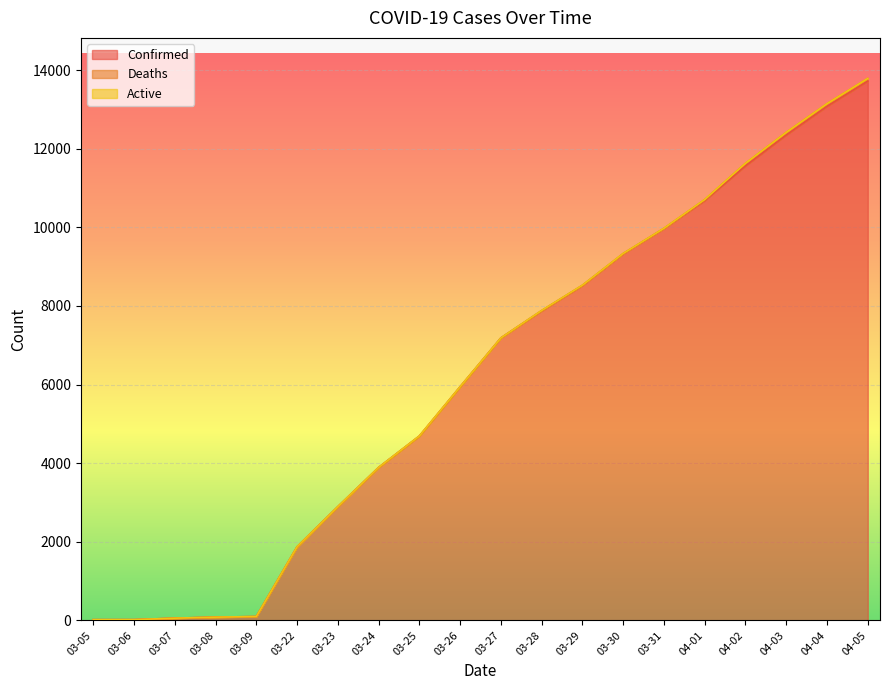

Which series changed the most between 03-05 and 03-25?

Confirmed